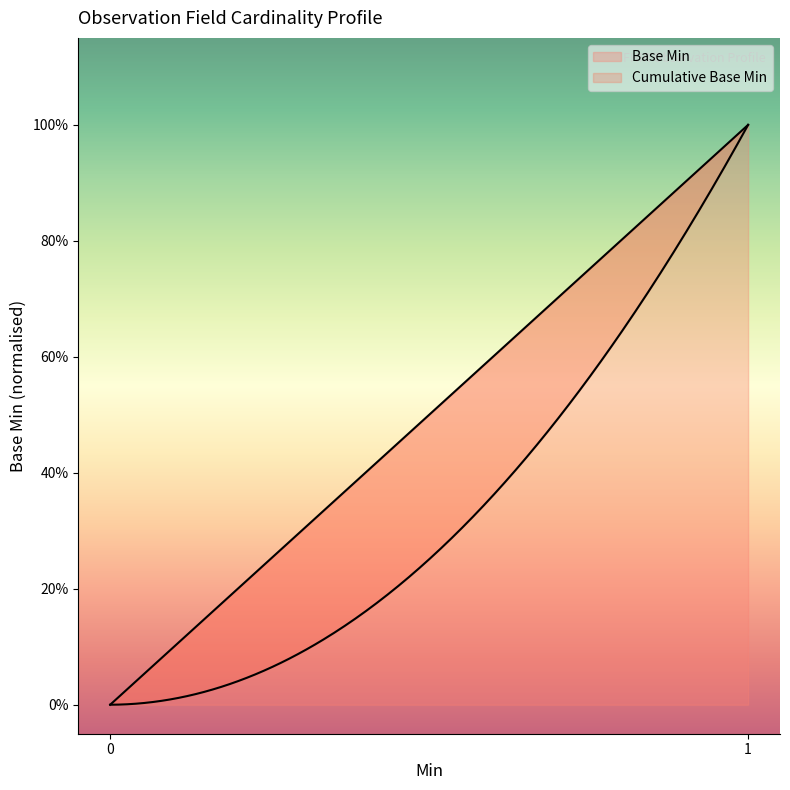

Which label corresponds to the largest value in the chart?

1